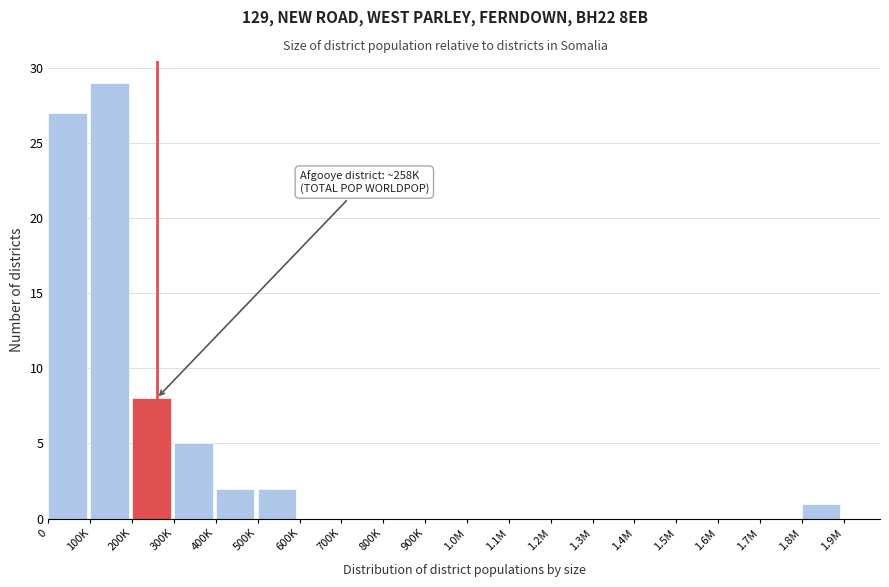

Reading left to right, what are all the values shown in this chart?

0=27	100K=29	200K=8	300K=5	400K=2	500K=2	600K=0	700K=0	800K=0	900K=0	1.0M=0	1.1M=0	1.2M=0	1.3M=0	1.4M=0	1.5M=0	1.6M=0	1.7M=0	1.8M=1